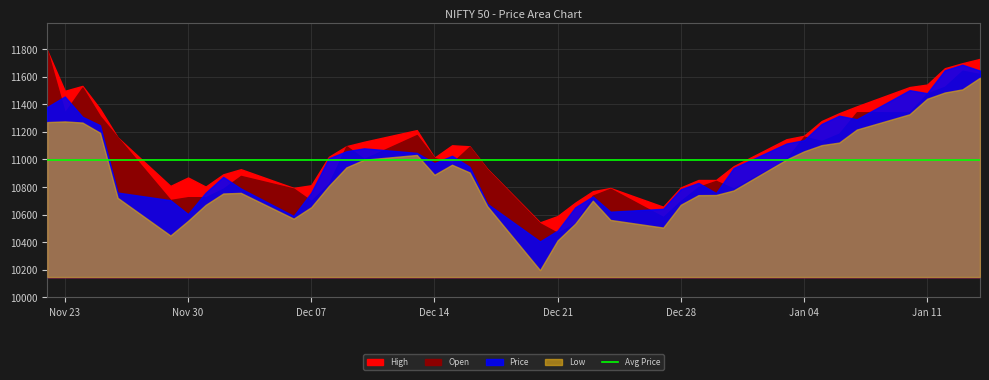

What is the highest value of the Price series?

11686.1